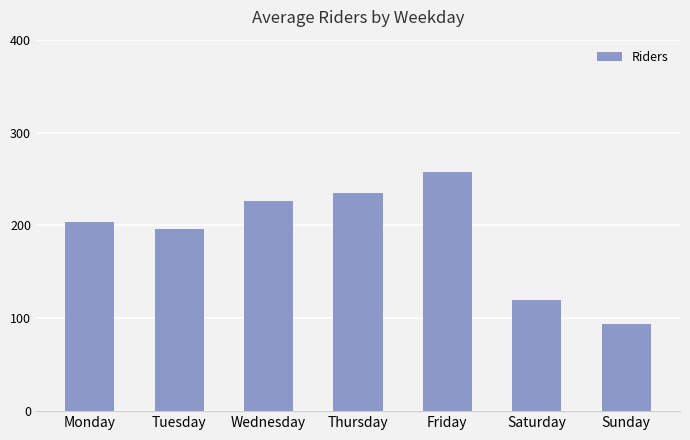

What is the difference between the values at Monday and Friday?

54.8